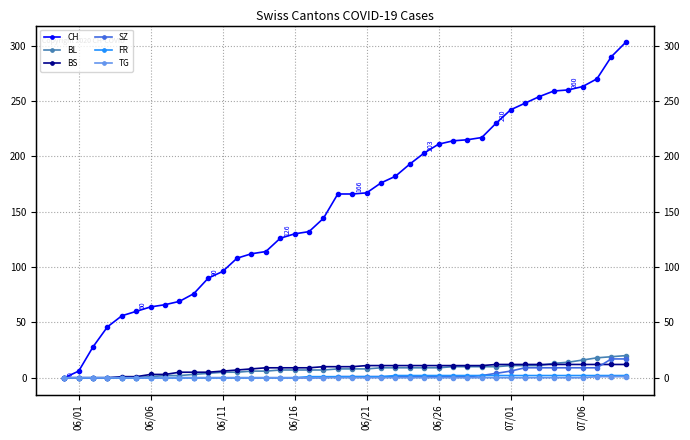

After their last crossing, which series has the higher values: BS or BL?

BL